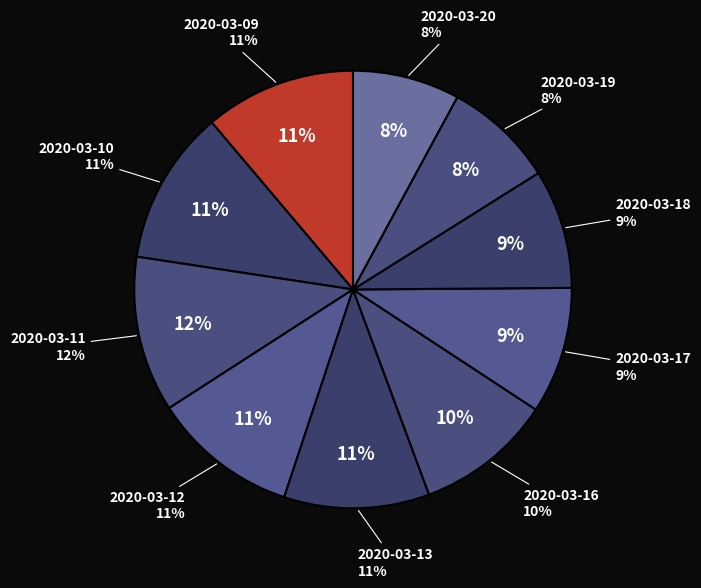

What percentage do 2020-03-16 and 2020-03-10 together represent?

21.5%